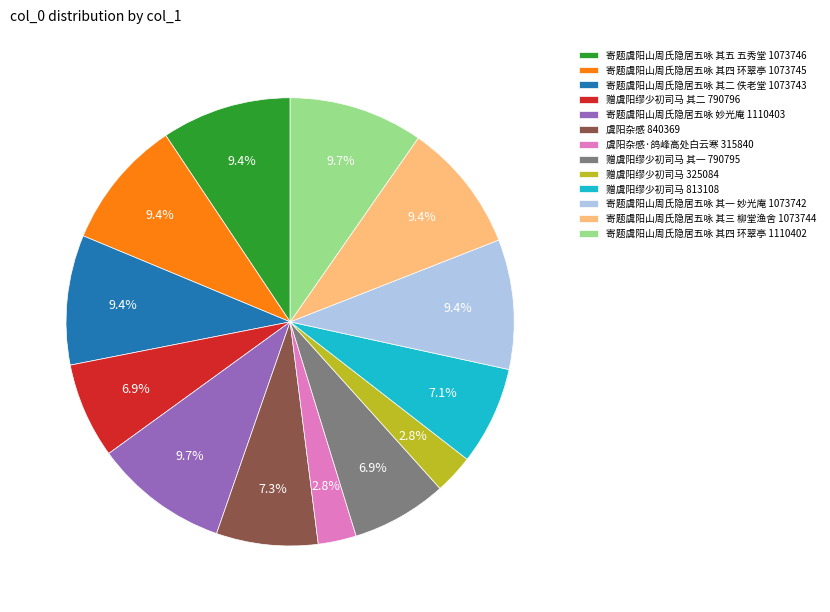

Is 赠虞阳缪少初司马 325084 the majority of the pie?

No